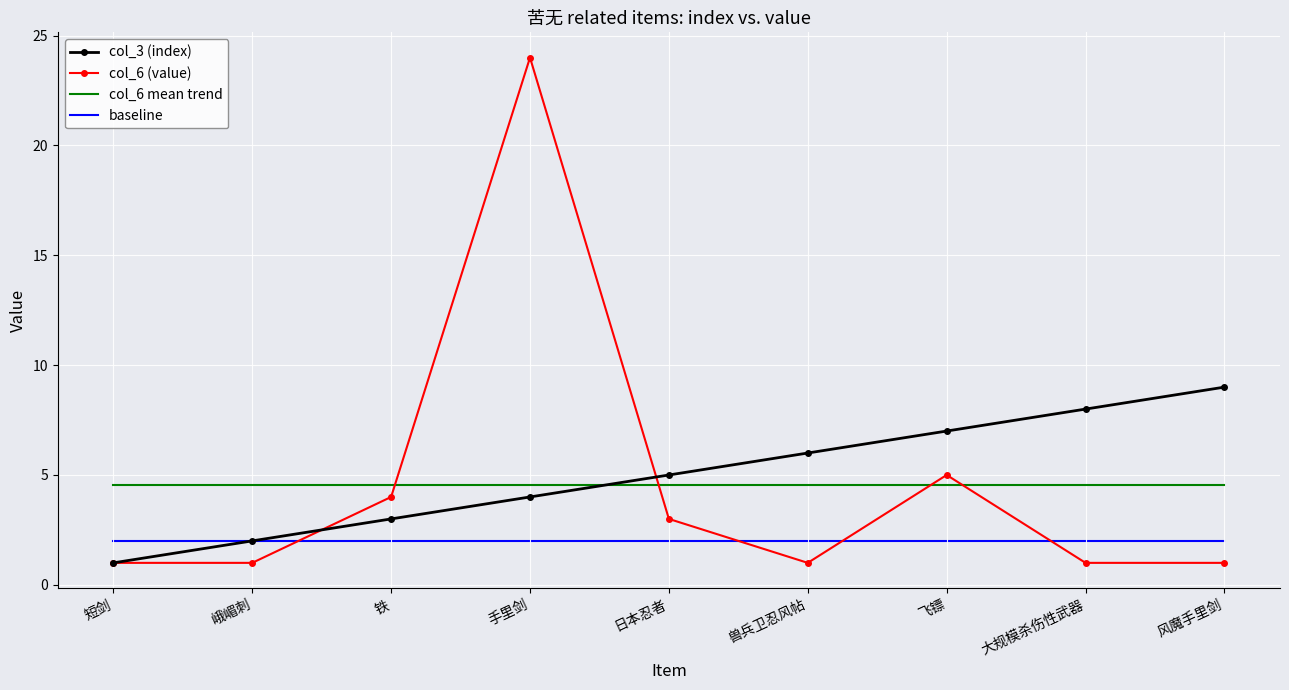

Reading left to right, list all the values displayed in this chart.

col_3 (index): 1.0	2.0	3.0	4.0	5.0	6.0	7.0	8.0	9.0
col_6 (value): 1.0	1.0	4.0	24.0	3.0	1.0	5.0	1.0	1.0
col_6 mean trend: 4.6	4.6	4.6	4.6	4.6	4.6	4.6	4.6	4.6
baseline: 2.0	2.0	2.0	2.0	2.0	2.0	2.0	2.0	2.0